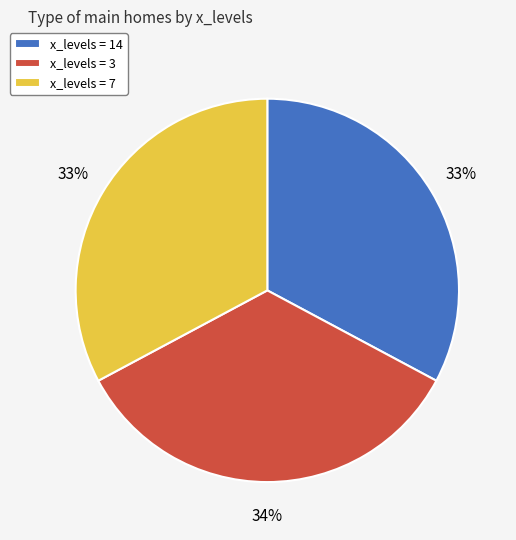

To the nearest percent, what portion does x_levels = 14 represent?

33%